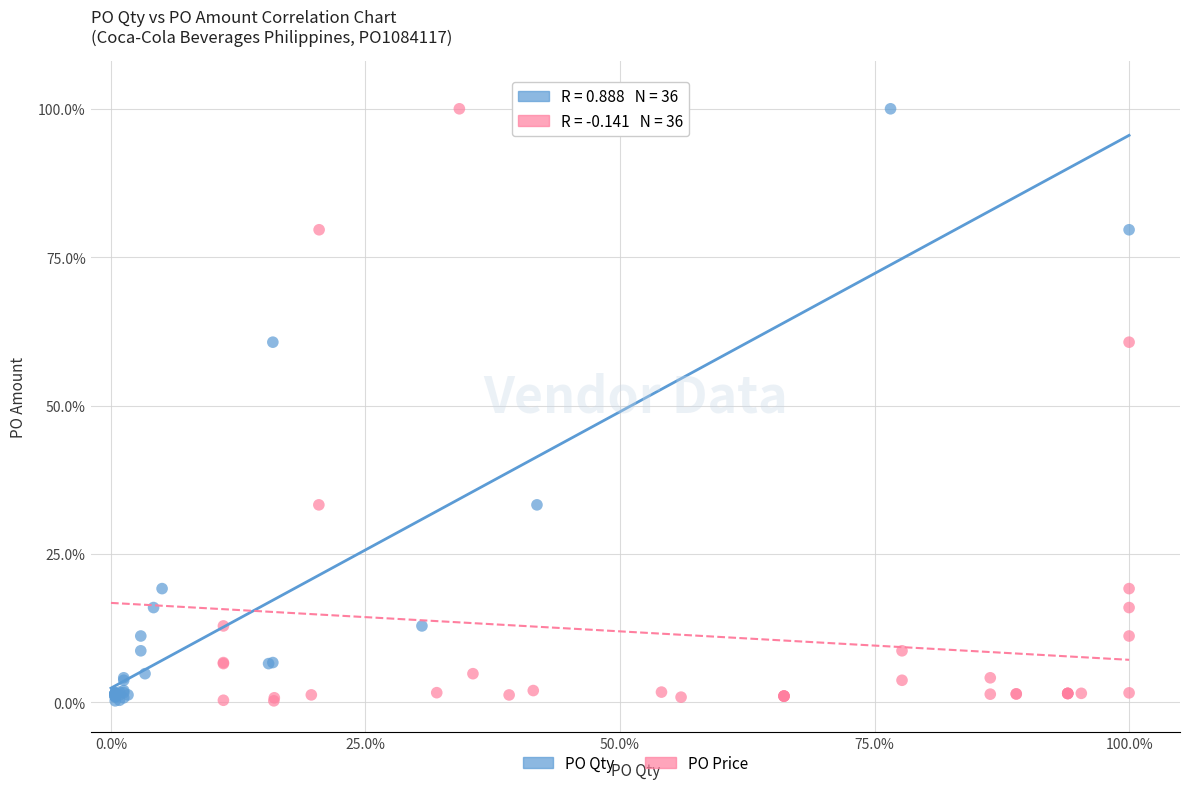

What are all the series names shown in the legend?

PO Qty, PO Price